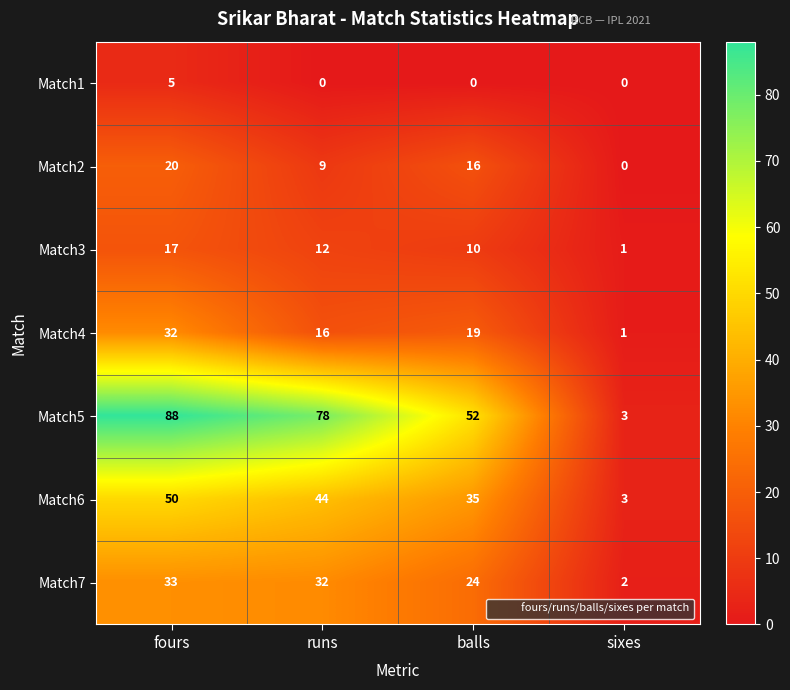

Count the number of categories in the chart.

4